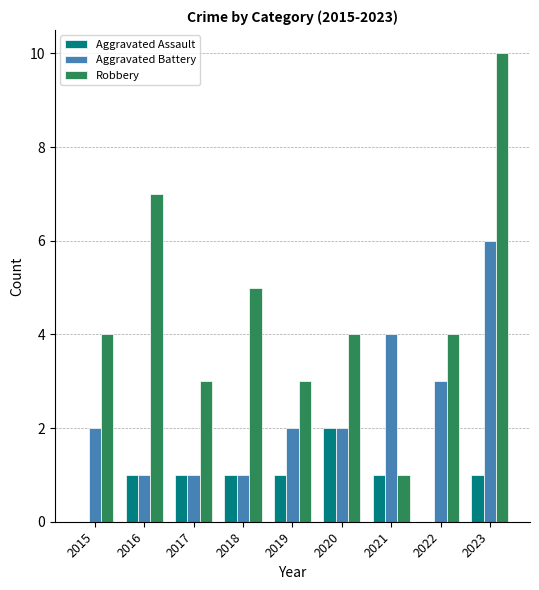

True or false: Robbery has a value of 7 at 2018.

False